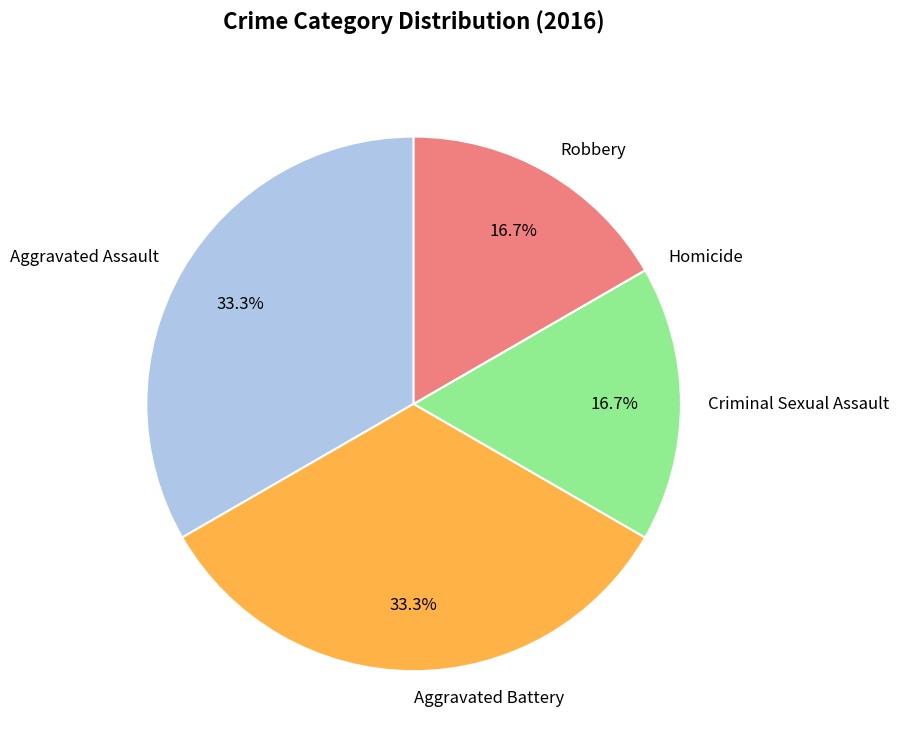

What is the ratio of the value at Robbery to the value at Criminal Sexual Assault?

1.0